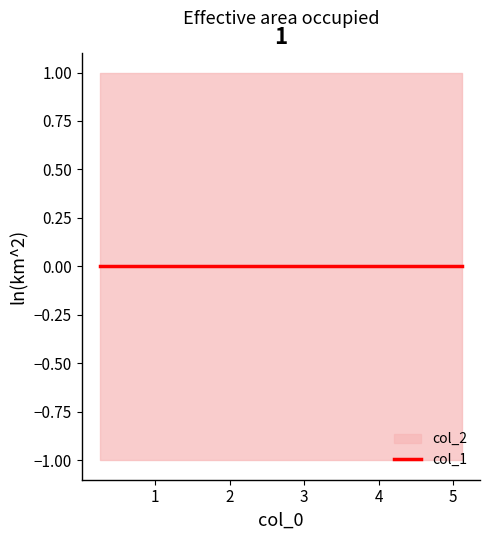

True or false: col_1 and col_2 intersect in this chart.

False